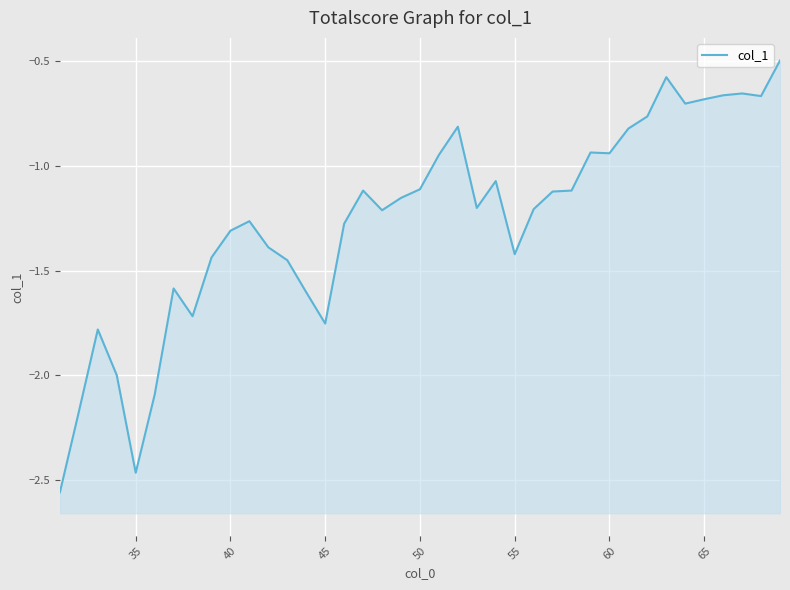

The value at 33 is -1.0. True or false?

False